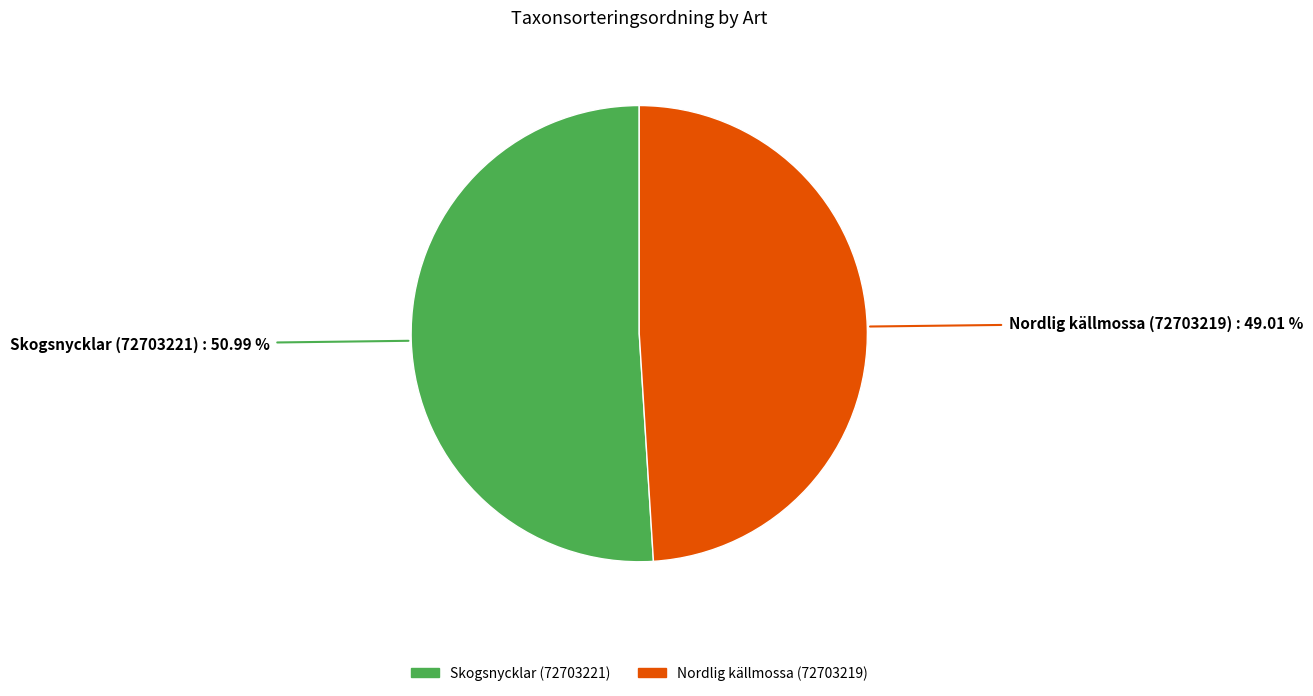

To the nearest percent, what is the difference between the largest and smallest slice percentages?

2%